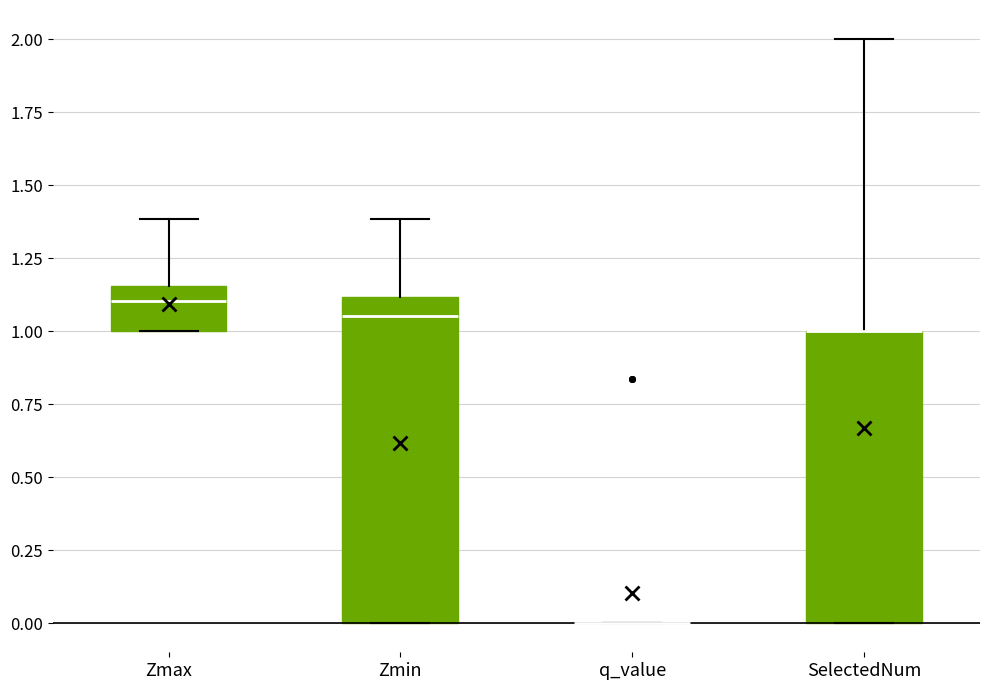

Which box is the tallest, from its lower edge to its upper edge?

Zmin